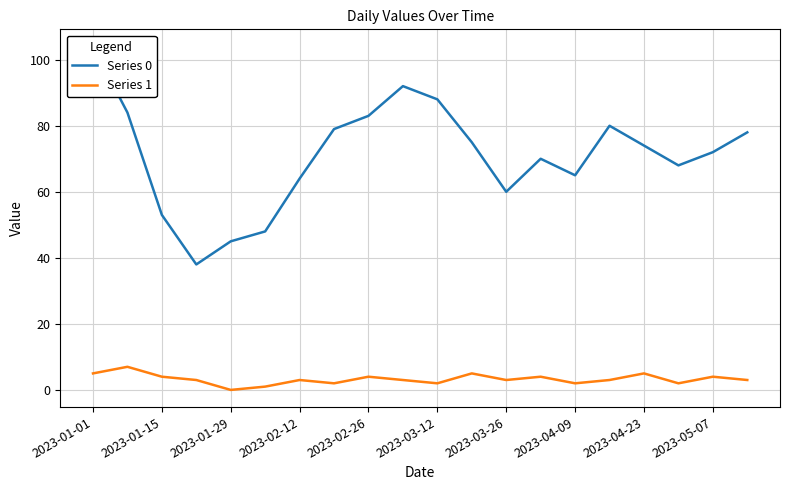

True or false: Series 0 and Series 1 cross at least once.

False